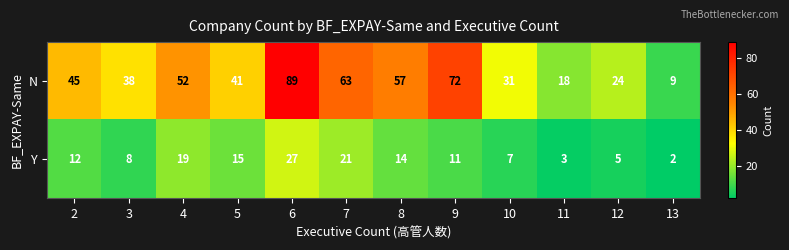

Read the N value at 7, to the nearest 5.

65